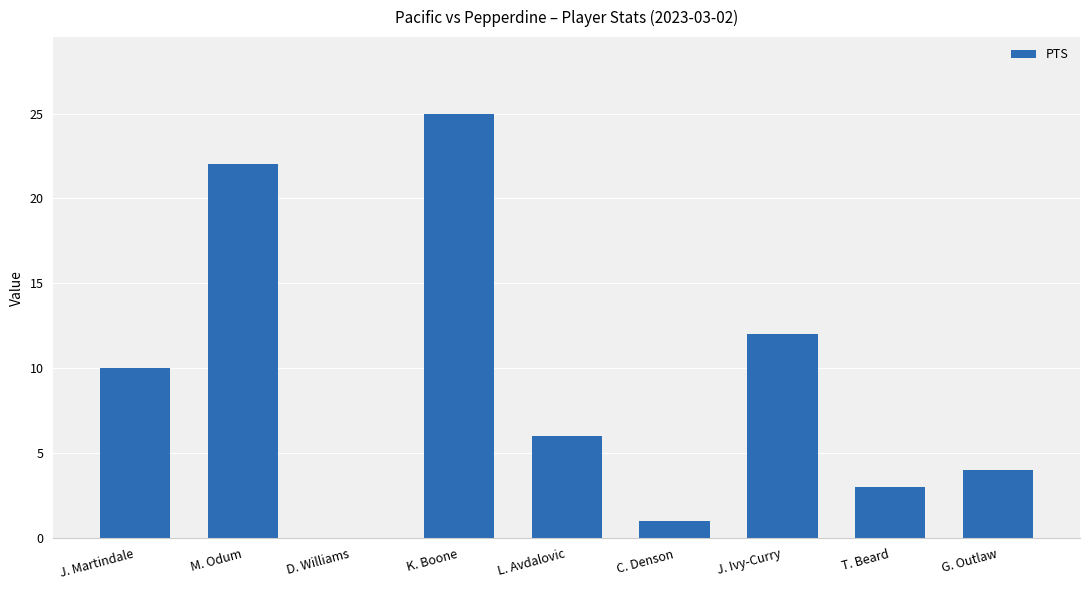

The value at K. Boone is 25. True or false?

True